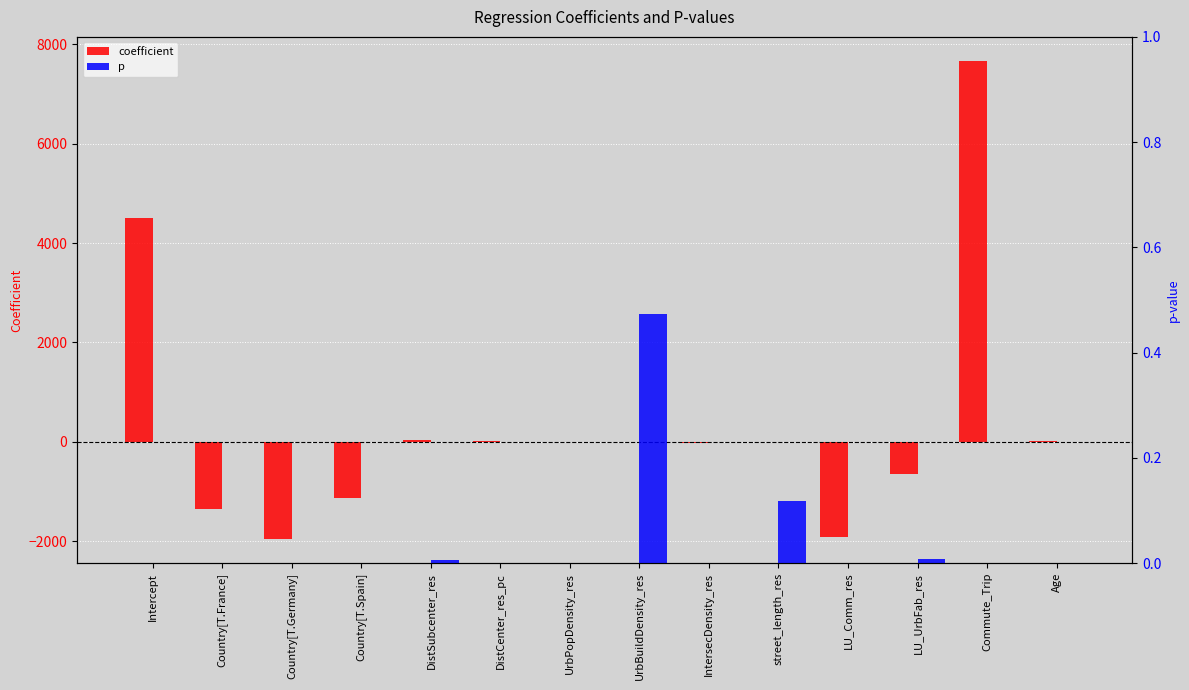

How many values in the coefficient series are below 0?

8